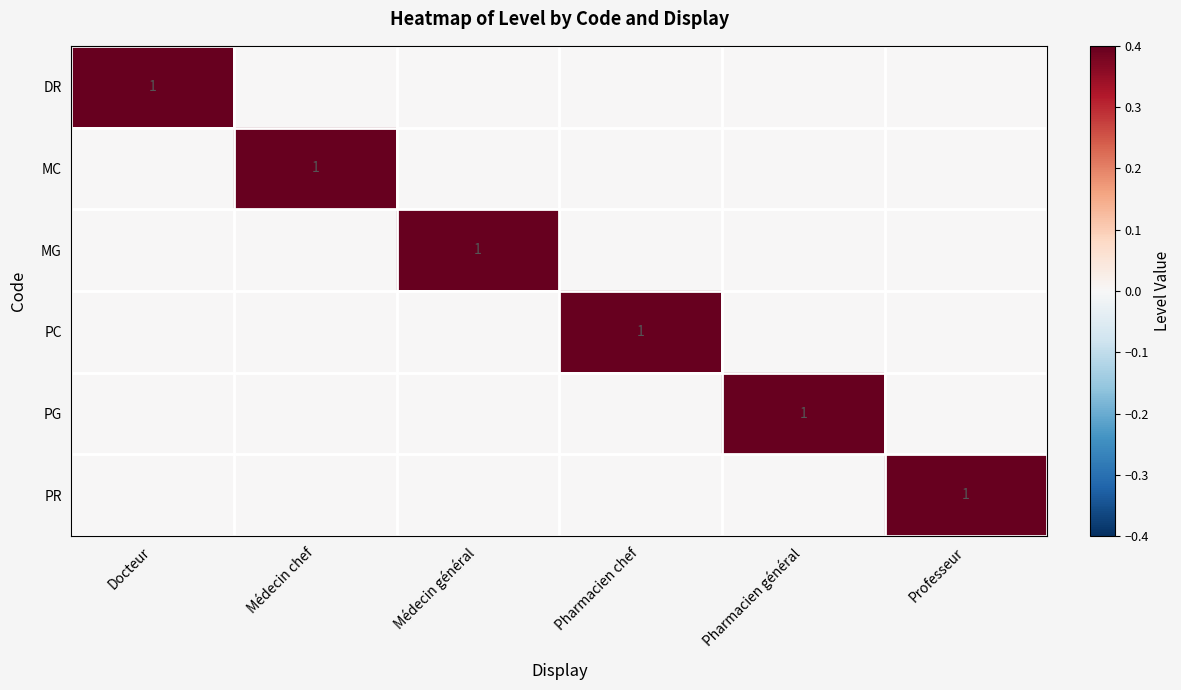

The DR series shows 0 at Docteur. True or false?

False